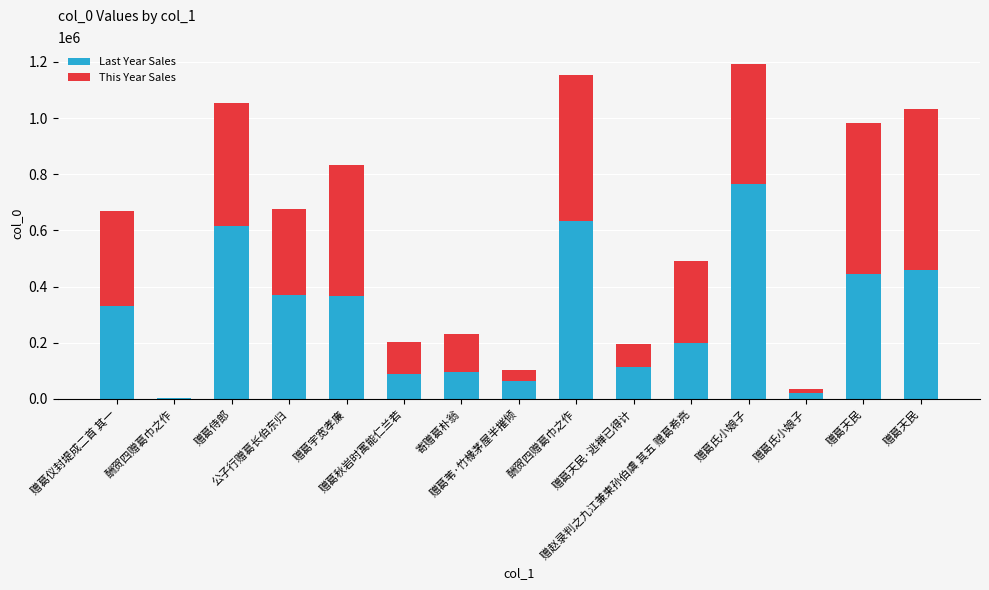

How many distinct data groups are displayed?

2